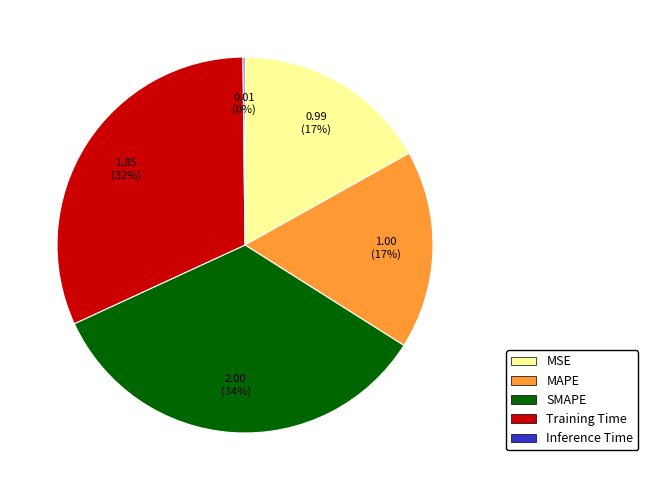

Which has a higher value, Training Time or MSE?

Training Time